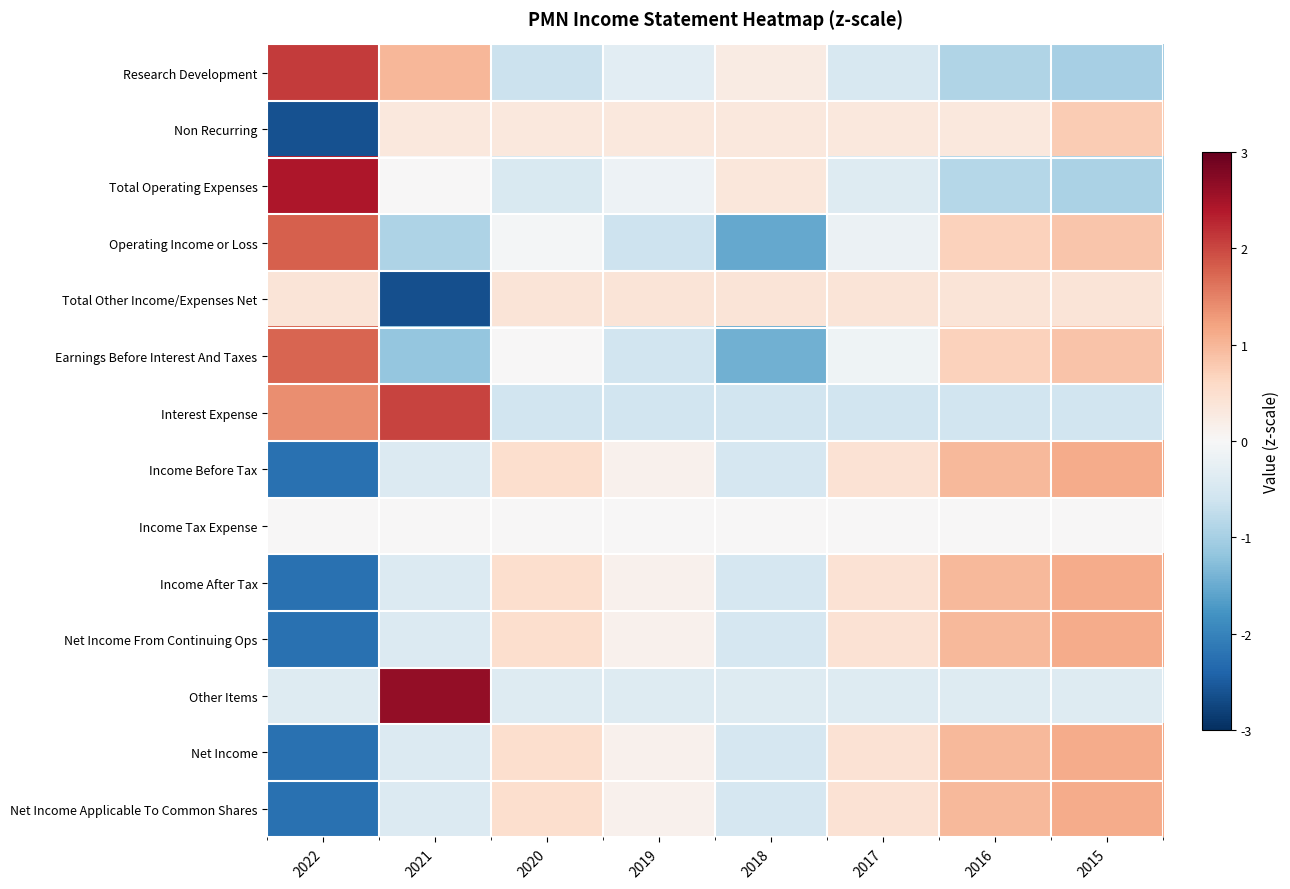

What is the difference between the highest and lowest values at 2018?

1.9